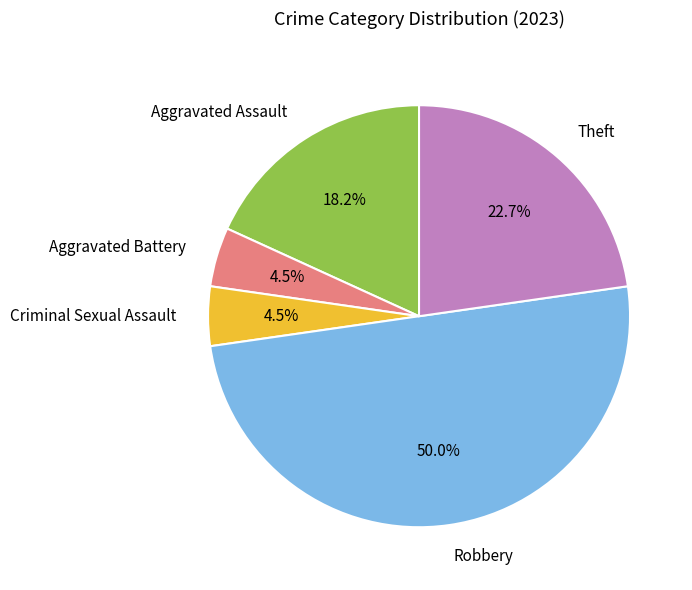

Is Theft the majority of the pie?

No